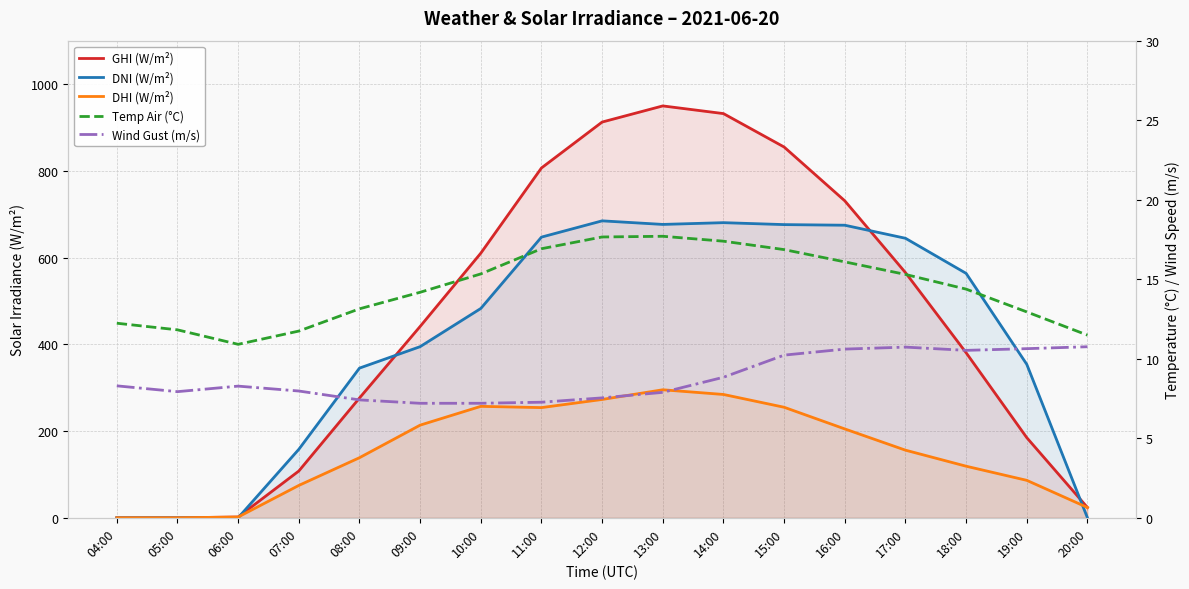

What is the sum of all Wind Gust (m/s) values?

149.3